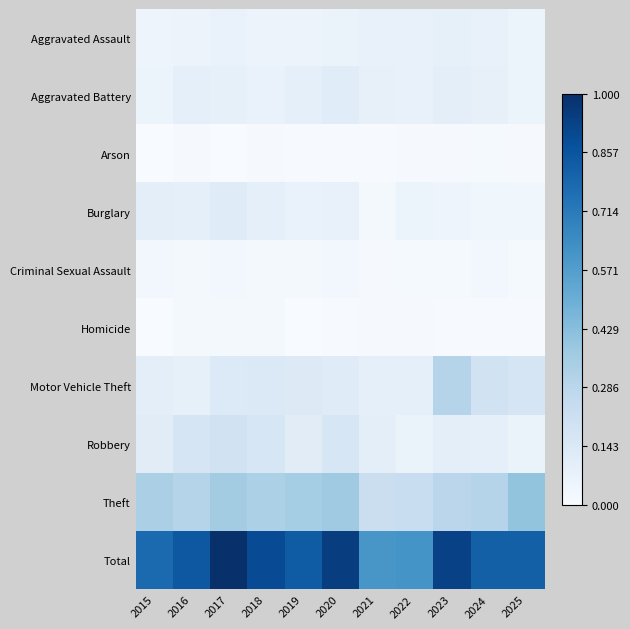

Which has a higher value, 2022 or 2015?

2022